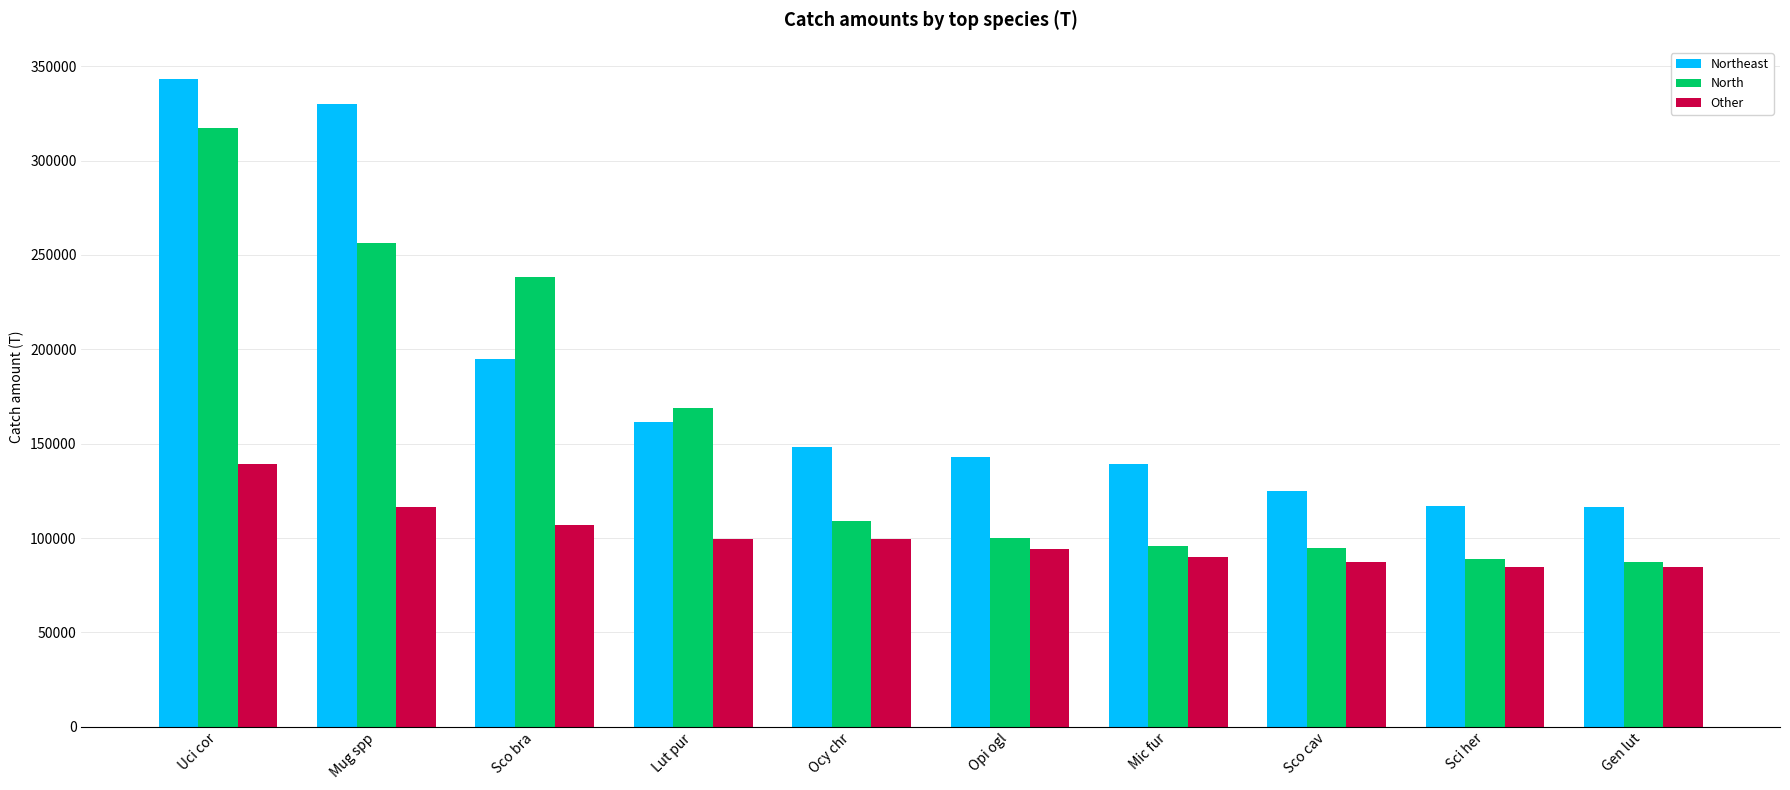

The Other series shows 89809.7 at Mic fur. True or false?

True